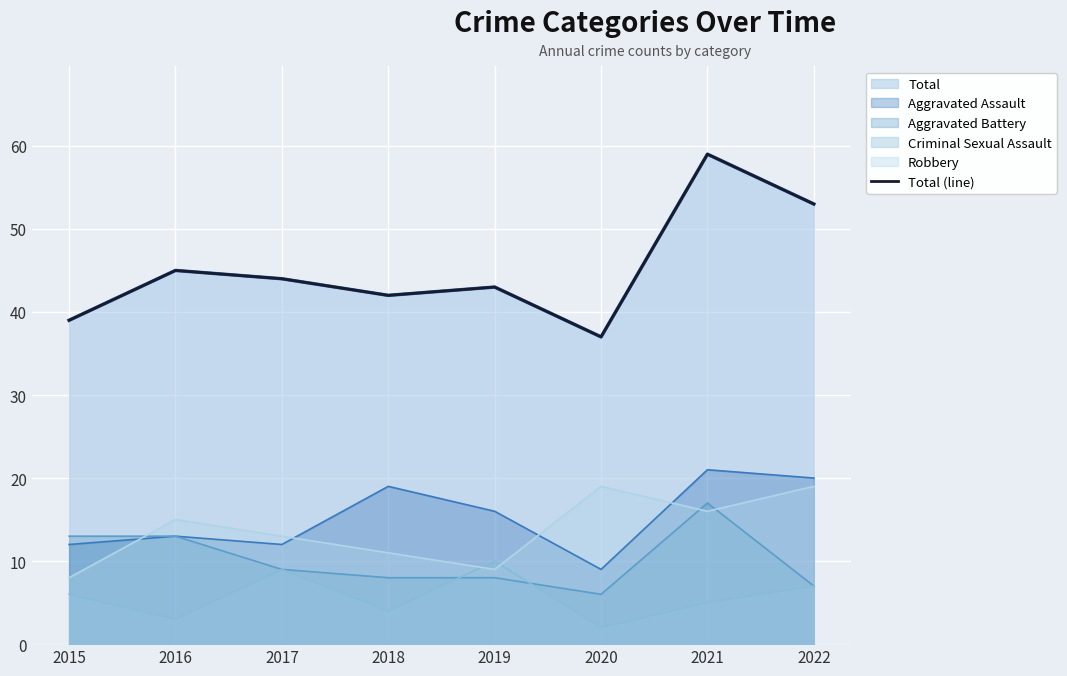

Is it true that the value at 2022 is 28?

False